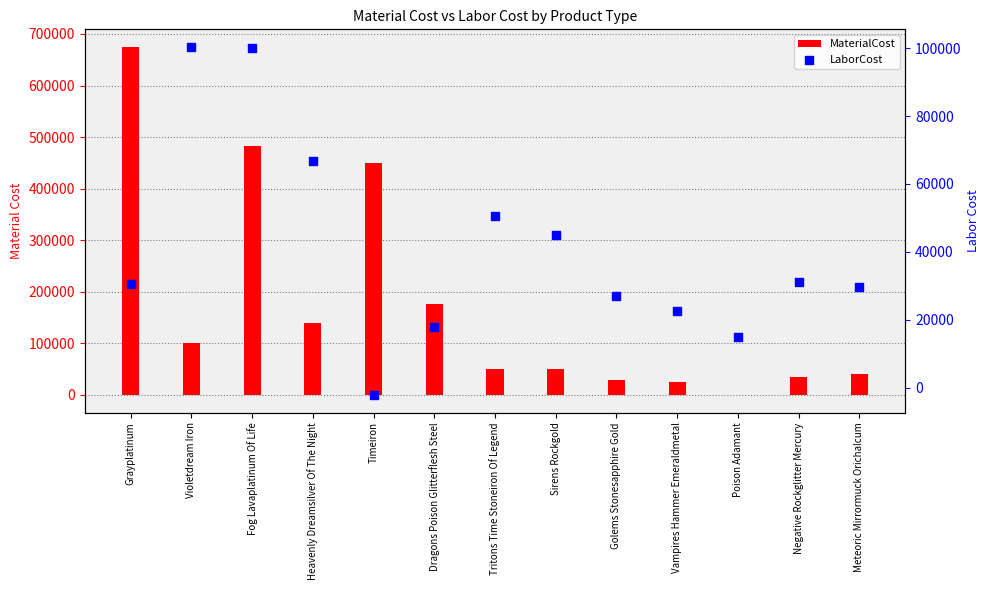

Which series contains the lowest Y value?

LaborCost